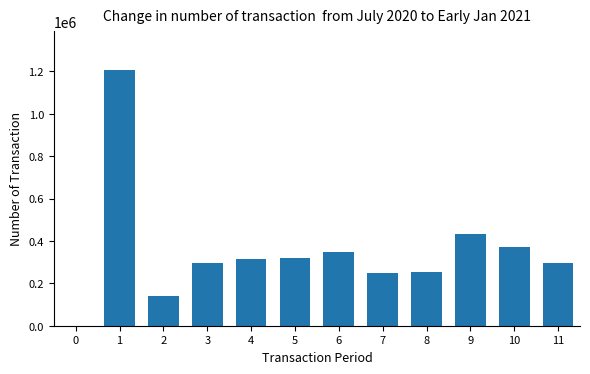

What is the sum of all values?

4226277